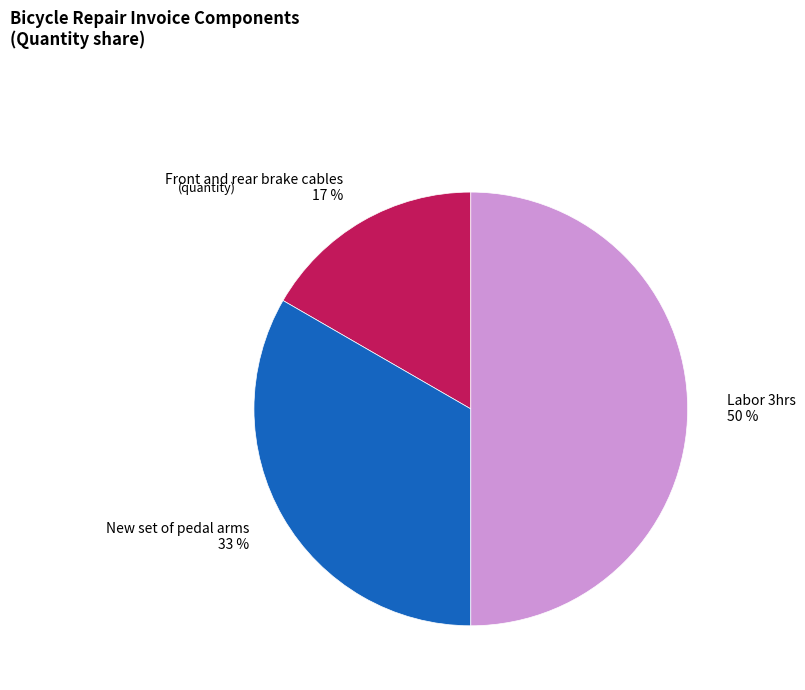

Count the number of slices in the pie.

3